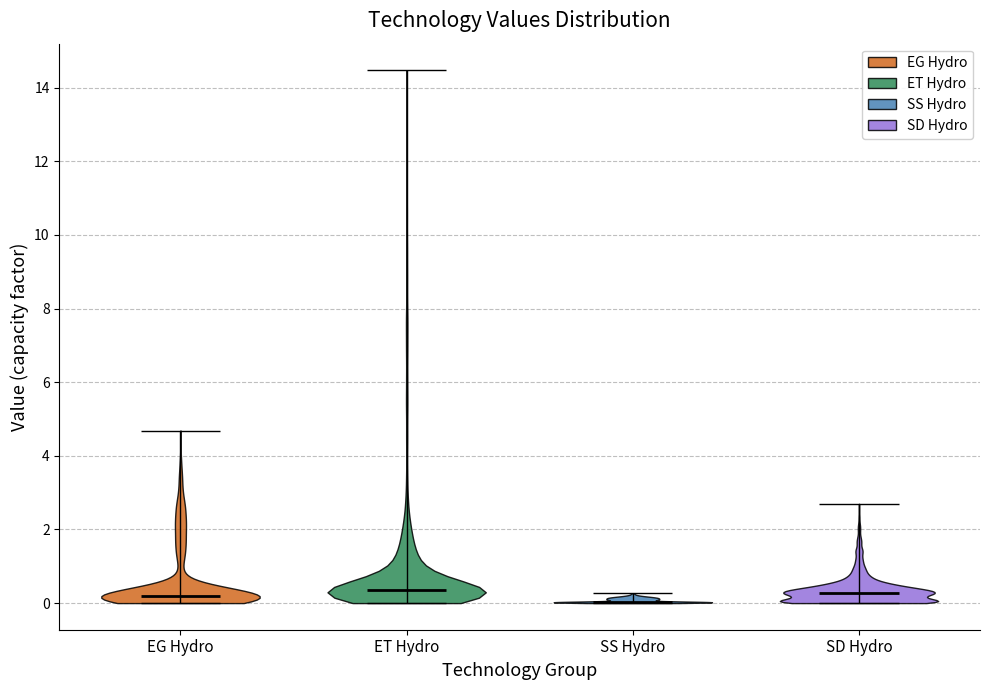

Reading left to right, read every violin against the y-axis: where its median line is, and the lowest and highest points it reaches. The values are not printed on the chart, so give them approximately, as read against the axis.

EG Hydro: median line 0.2, lowest point 0.0, highest point 4.6
ET Hydro: median line 0.4, lowest point 0.0, highest point 14.4
SS Hydro: median line 0.0, lowest point 0.0, highest point 0.2
SD Hydro: median line 0.2, lowest point 0.0, highest point 2.6